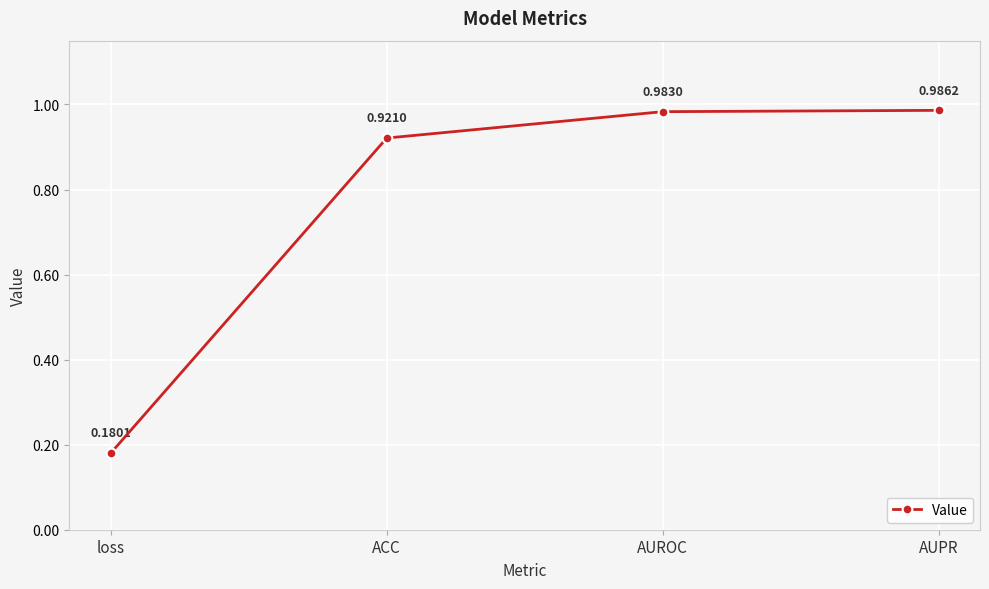

Which has a higher value, AUPR or loss?

AUPR